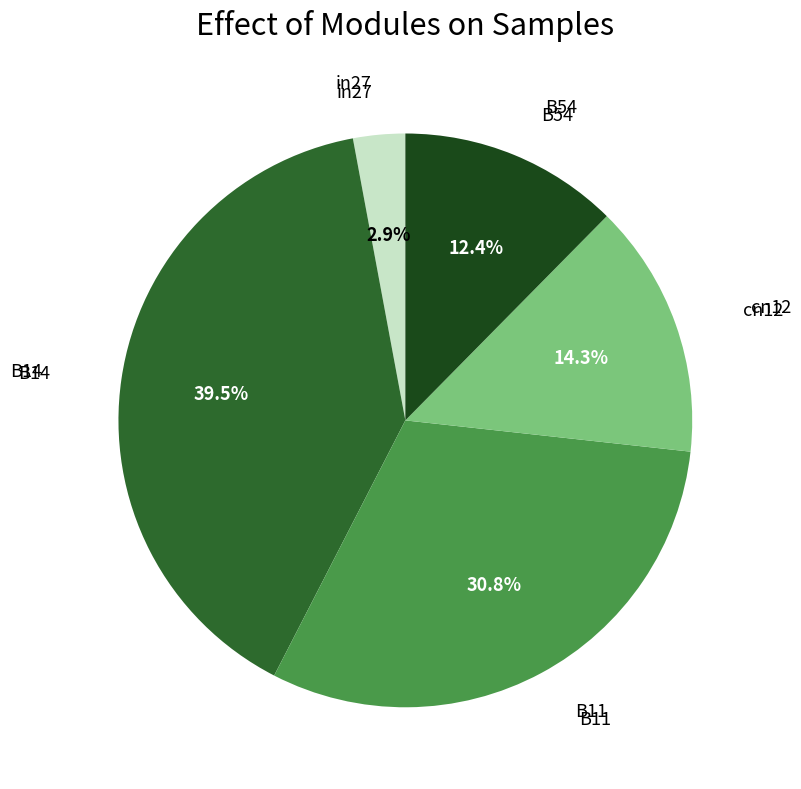

Is there a majority slice in this chart?

No